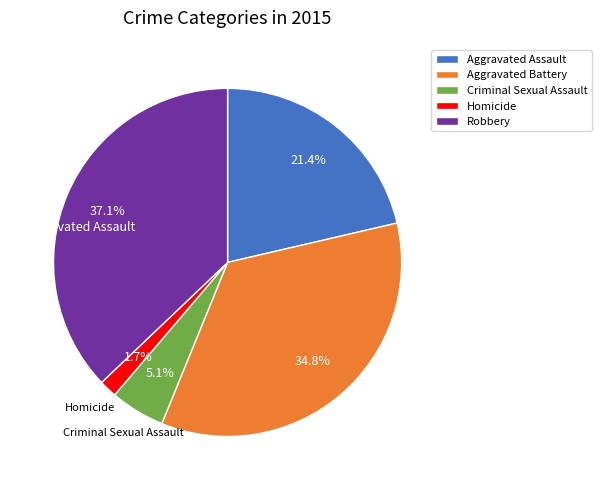

To the nearest percent, what is the combined percentage of Robbery and Aggravated Battery?

72%